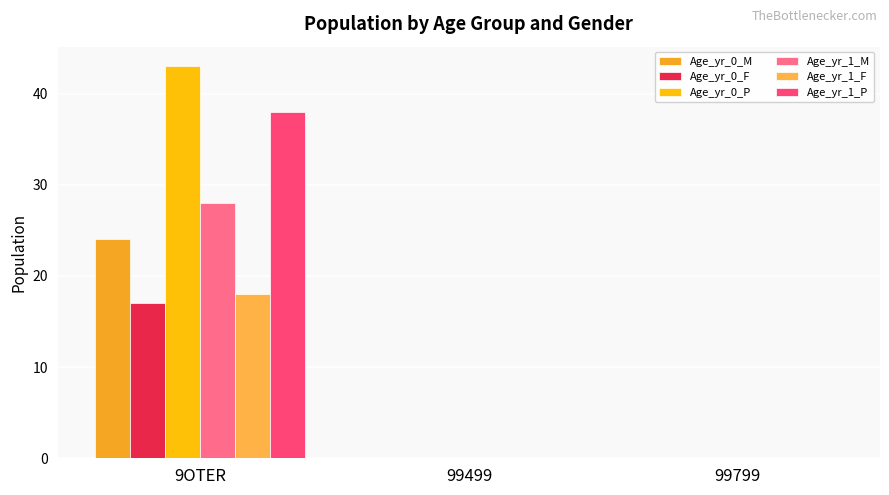

Reading right to left, list all the values displayed in this chart.

Age_yr_0_M: 0	0	24
Age_yr_0_F: 0	0	17
Age_yr_0_P: 0	0	43
Age_yr_1_M: 0	0	28
Age_yr_1_F: 0	0	18
Age_yr_1_P: 0	0	38